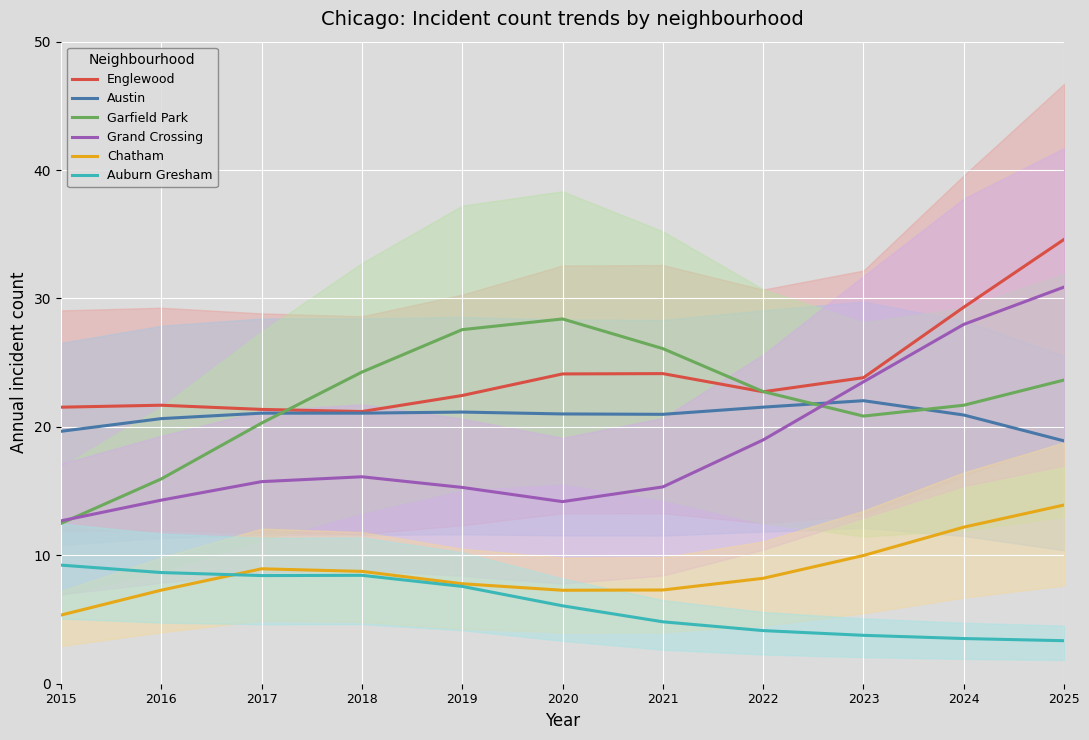

What is the value of the Grand Crossing point at the 10th from the left?

28.0